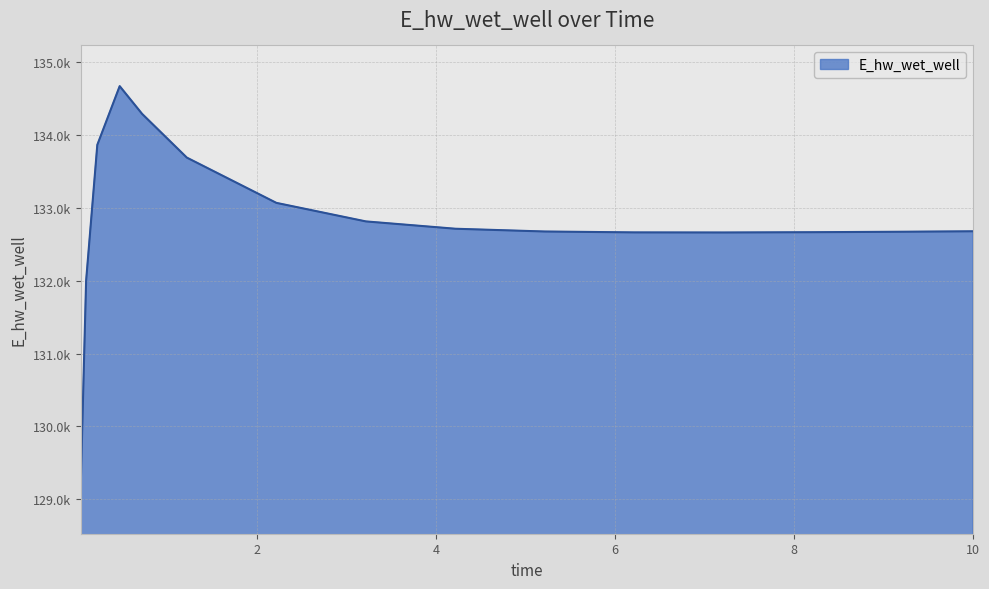

What is the sum of all values?

1992223.0